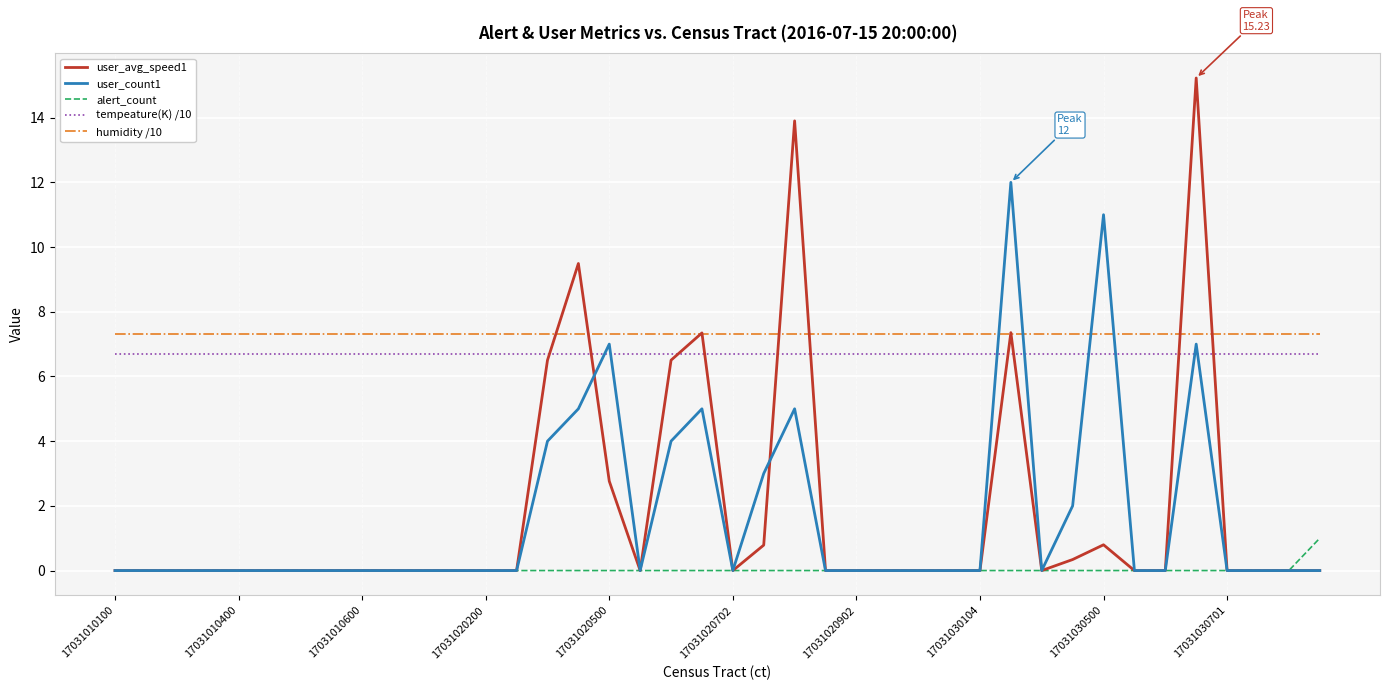

Count the alert_count values in the range 0 to 1.

40